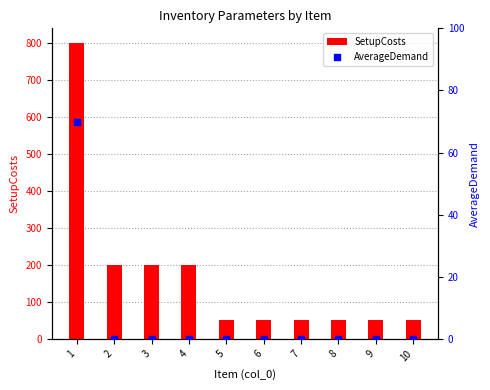

Which series has the widest spread of Y values?

SetupCosts